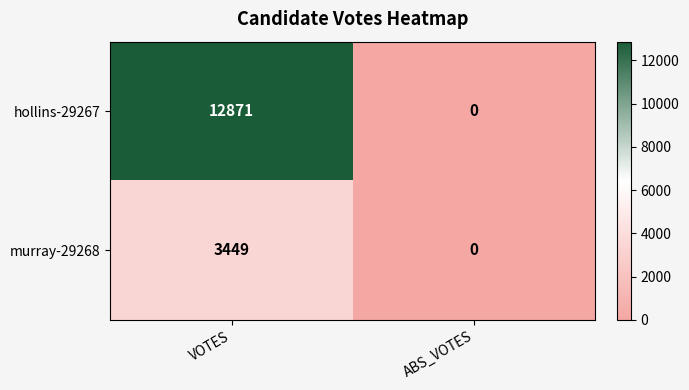

True or false: murray-29268 has a value of 5134 at VOTES.

False